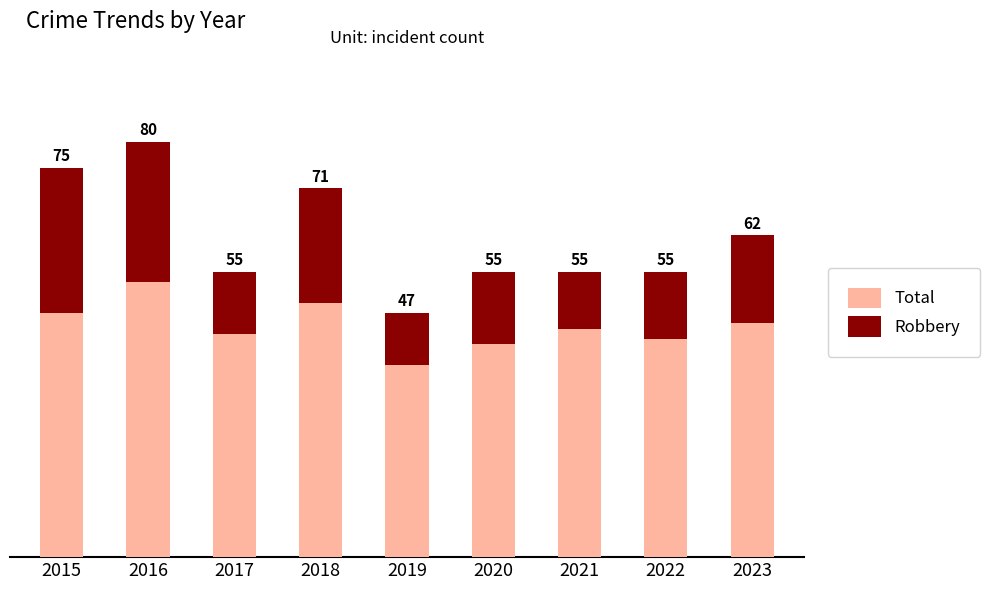

What are all the series names shown in the legend?

Total, Robbery